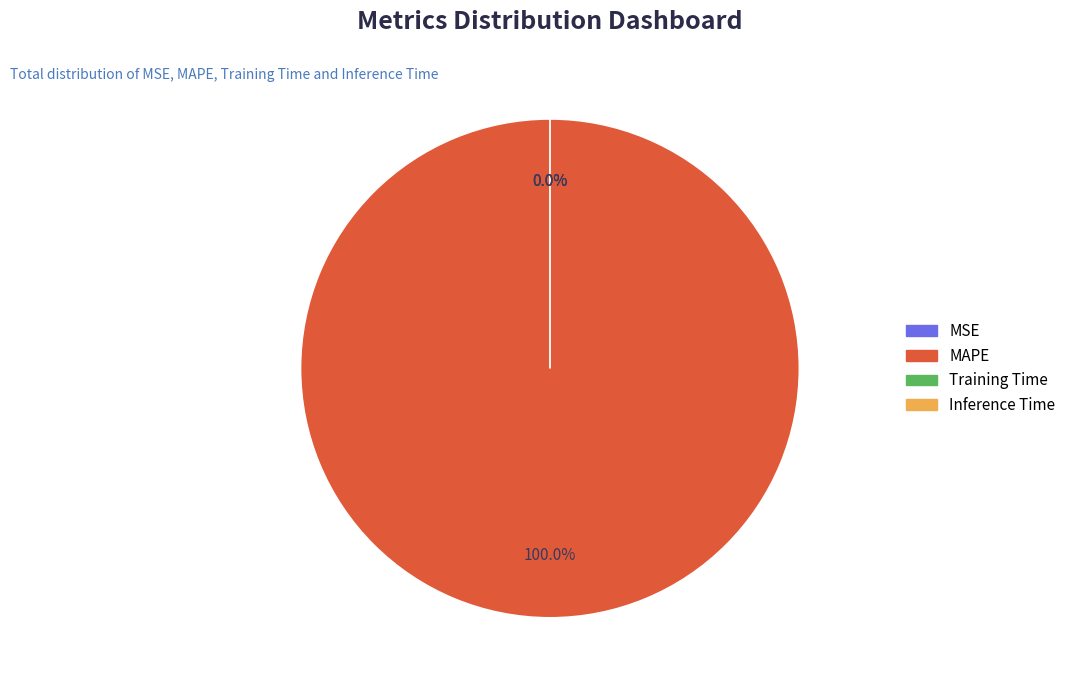

True or false: MAPE accounts for 100% of the total.

True